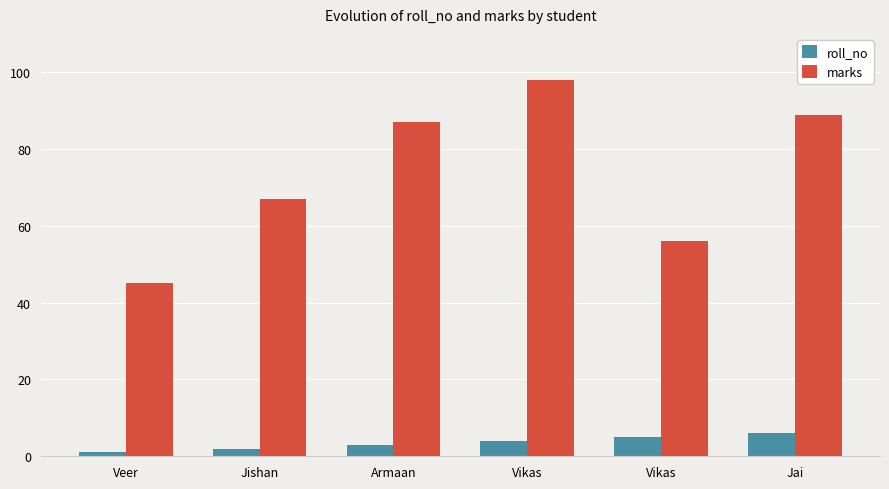

What are all the series names shown in the legend?

roll_no, marks